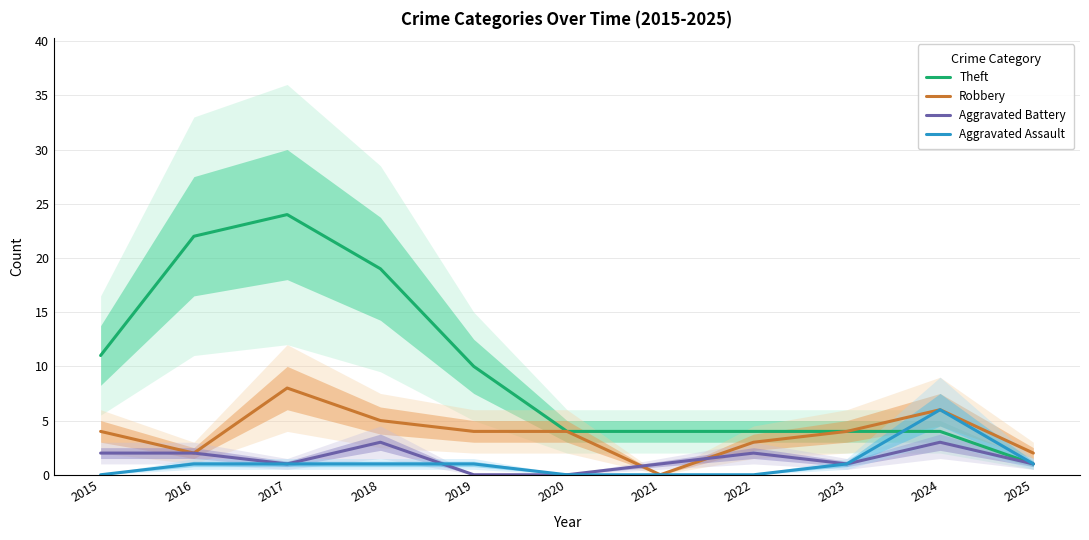

True or false: Robbery has more than 2 points higher than both neighbors.

False